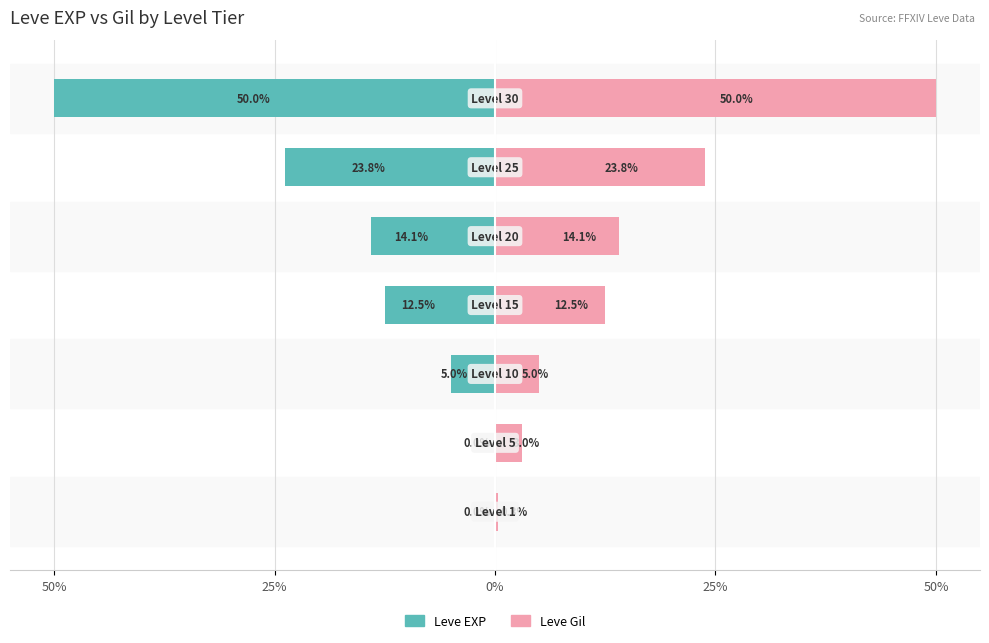

Which series has the largest total across all categories?

Leve Gil